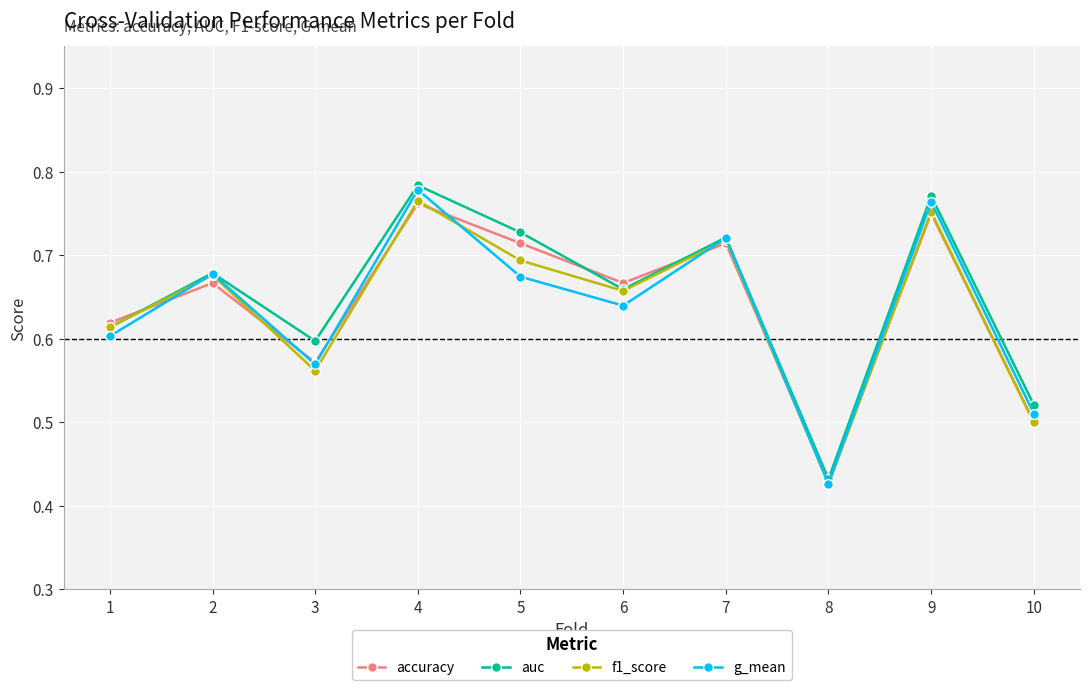

How many times do g_mean and f1_score cross each other?

3